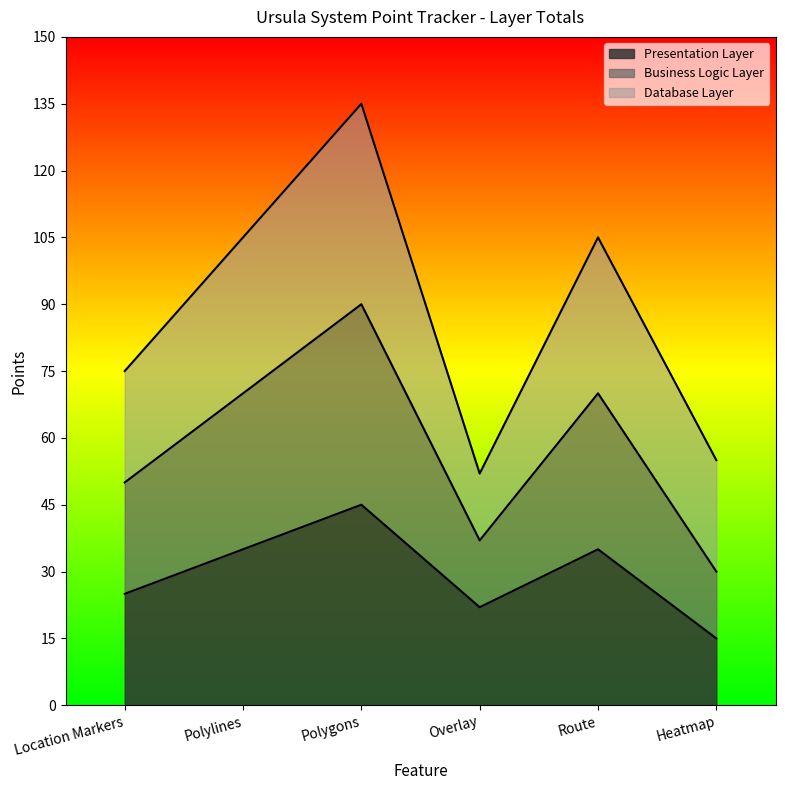

What is the label of the 4th point from the left?

Overlay